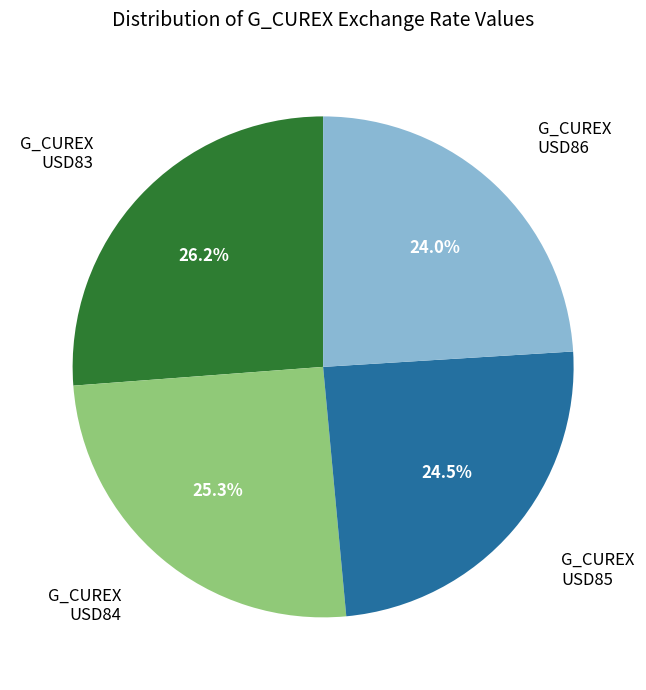

Is there a majority slice in this chart?

No